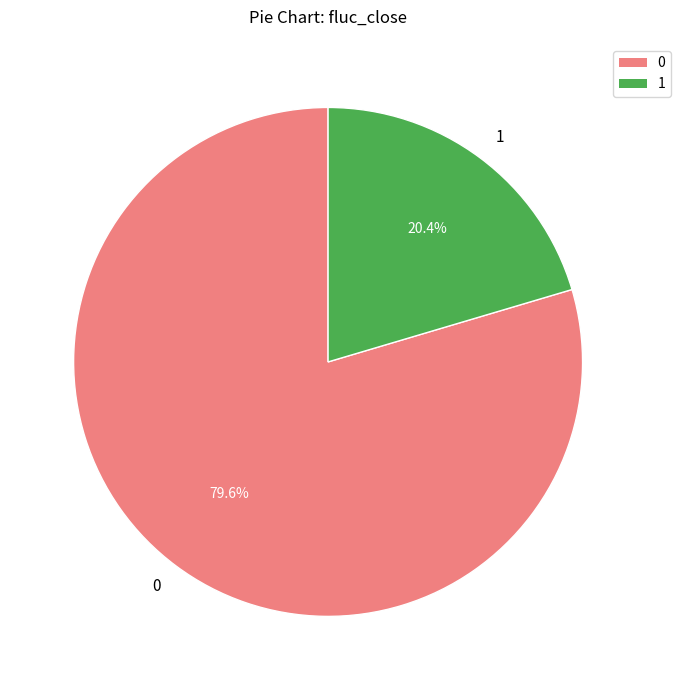

Do 1 and 0 together represent more than half of the pie?

Yes